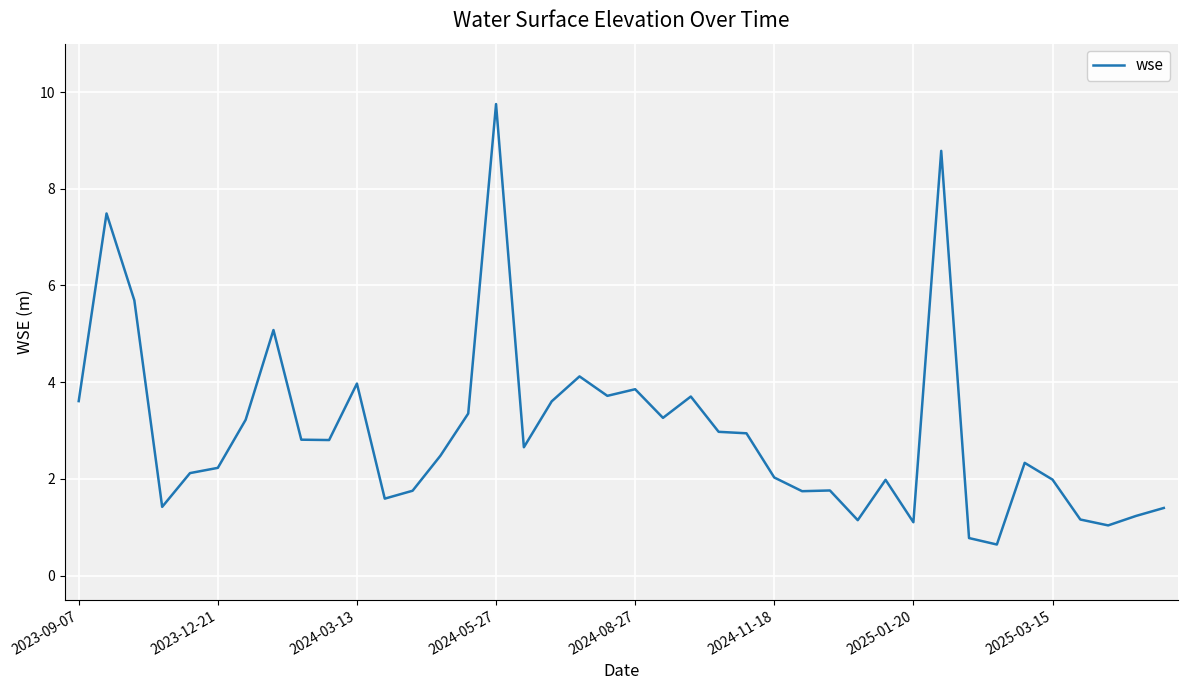

What is the difference between the maximum and minimum values?

9.1